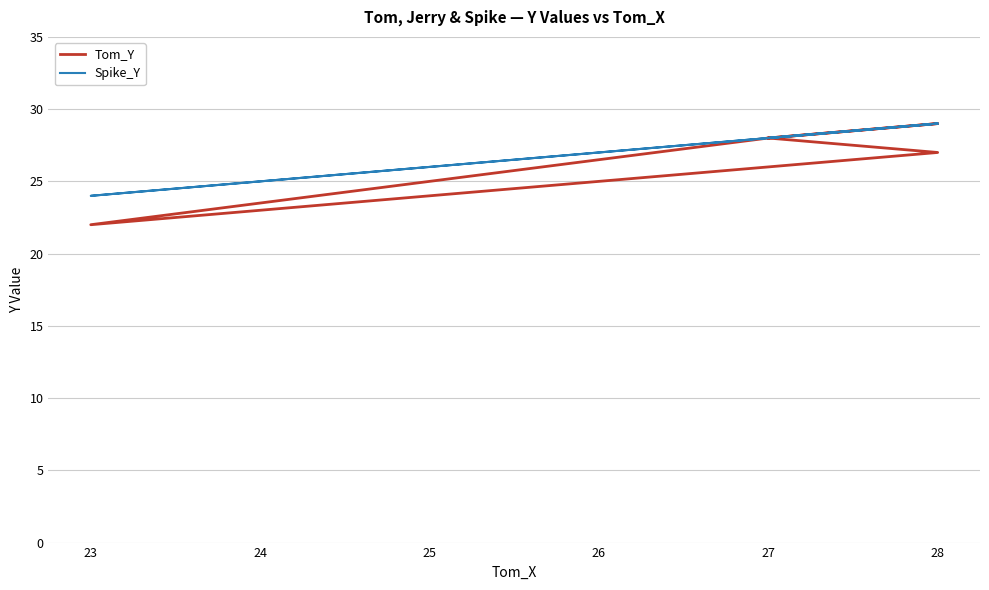

Count the Tom_Y values in the range 24 to 28.

7